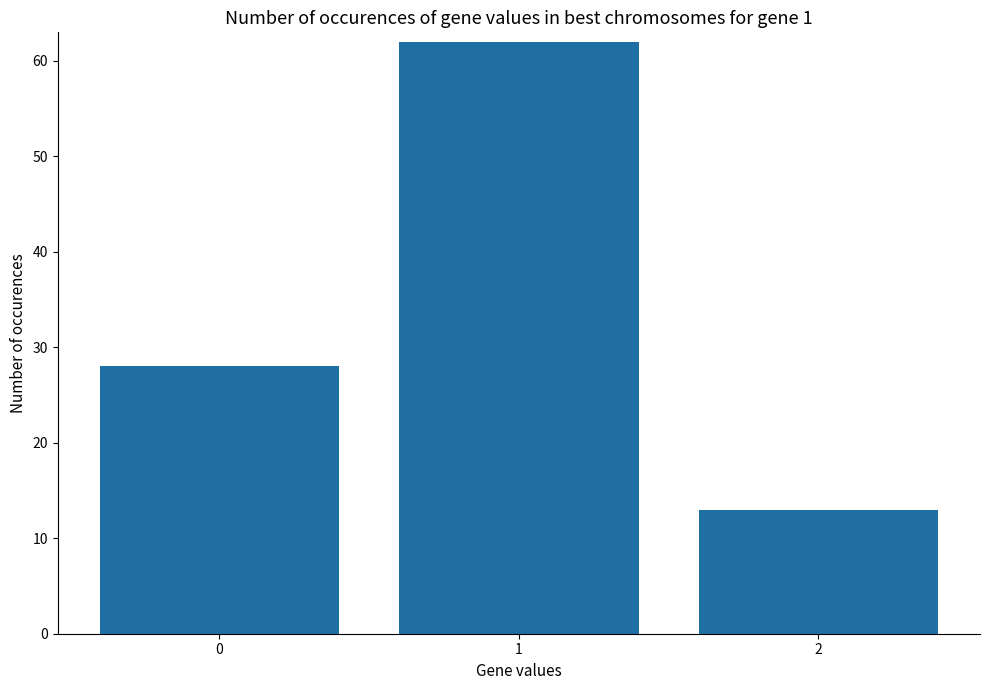

Reading left to right, what are all the values shown in this chart?

28	62	13